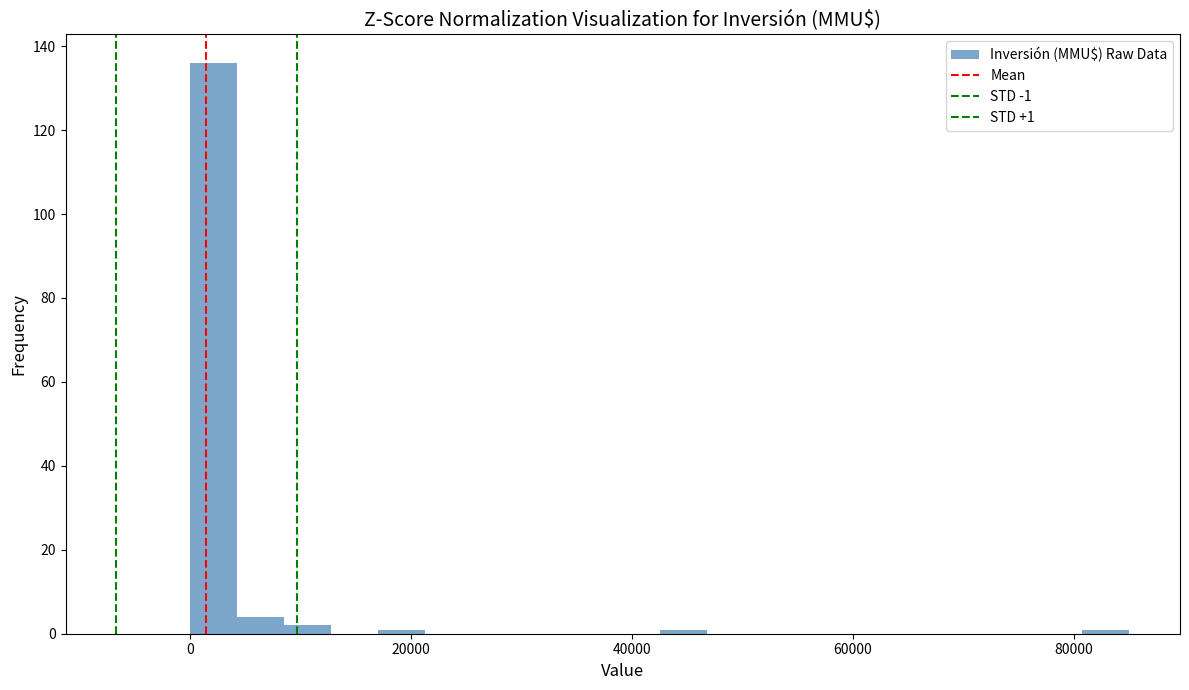

Read against the x-axis, roughly where is the centre of the tallest bar?

2000